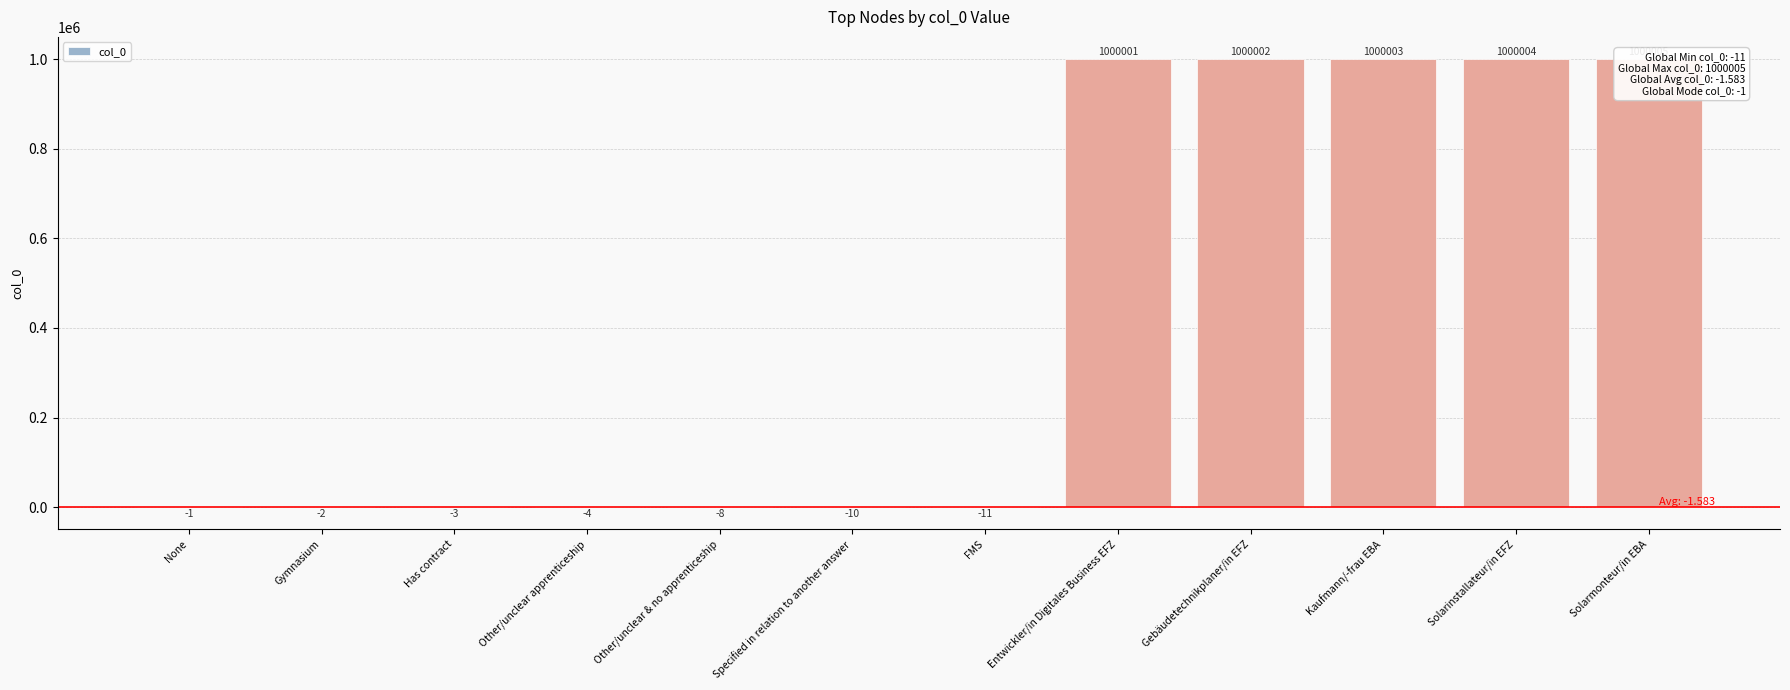

The value at Other/unclear & no apprenticeship is -8. True or false?

True